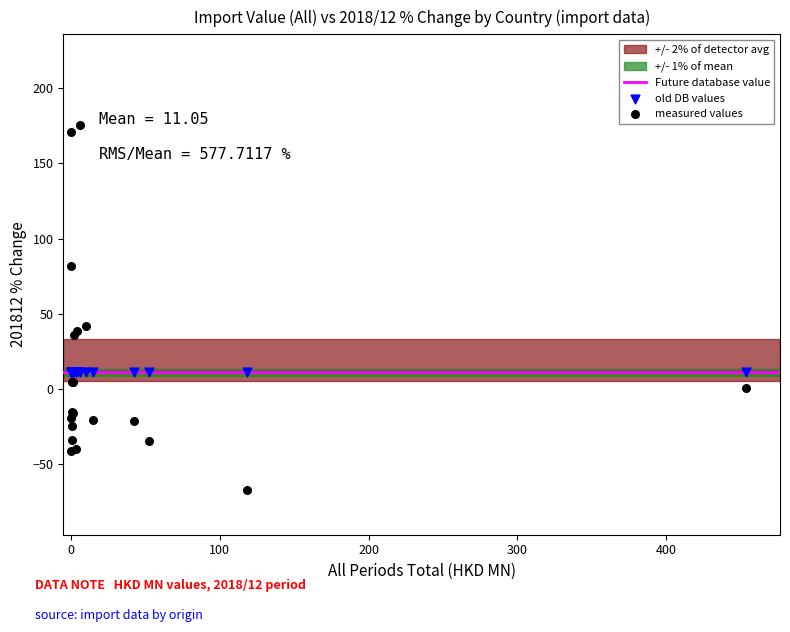

Which series contains the highest Y value?

measured values